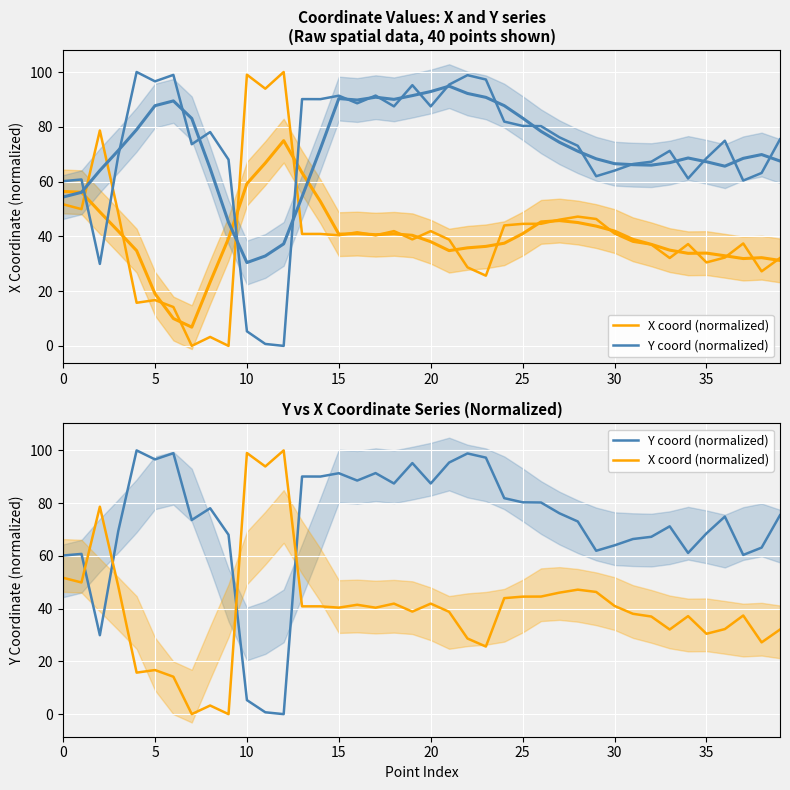

Is this an area chart (filled region under the line)?

No